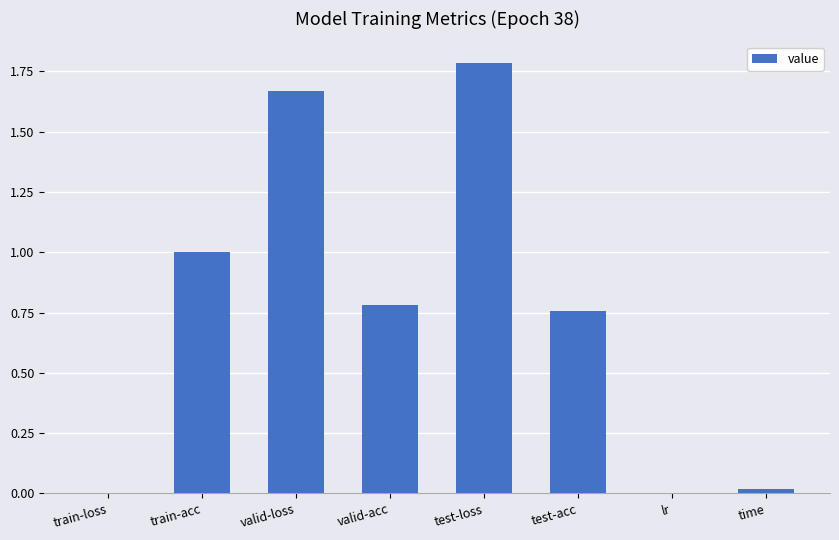

Which has a higher value, train-loss or test-acc?

test-acc